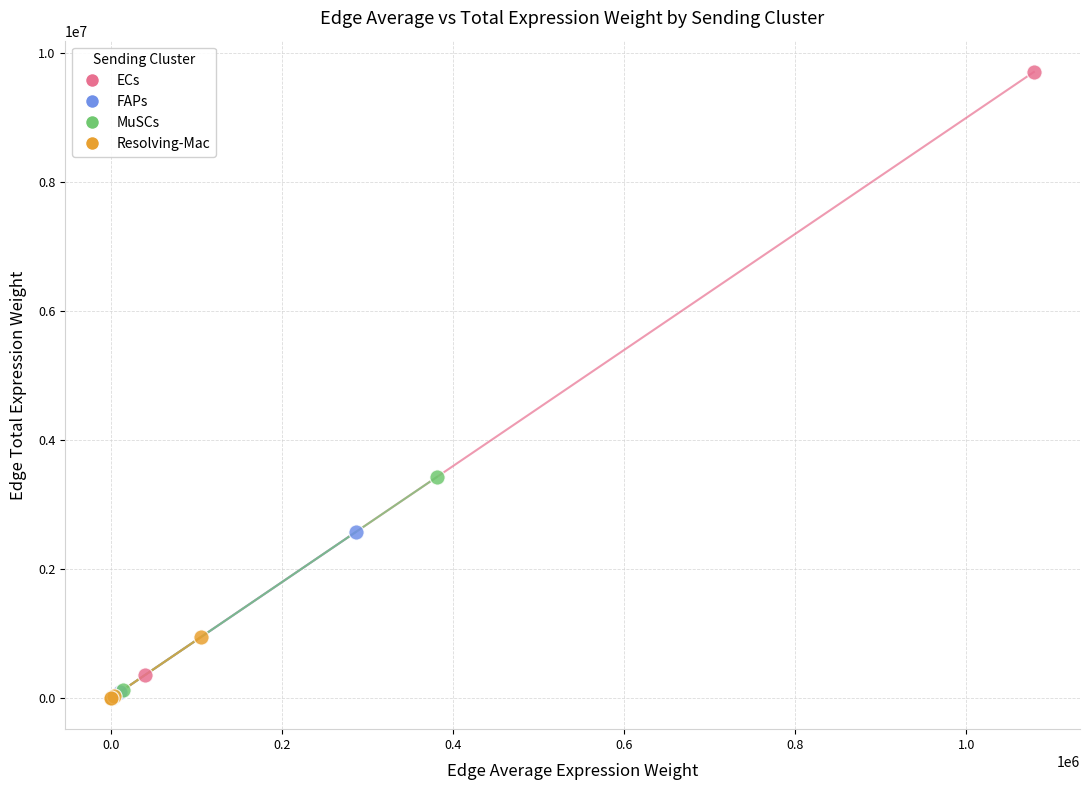

Which series contains the highest Y value?

ECs